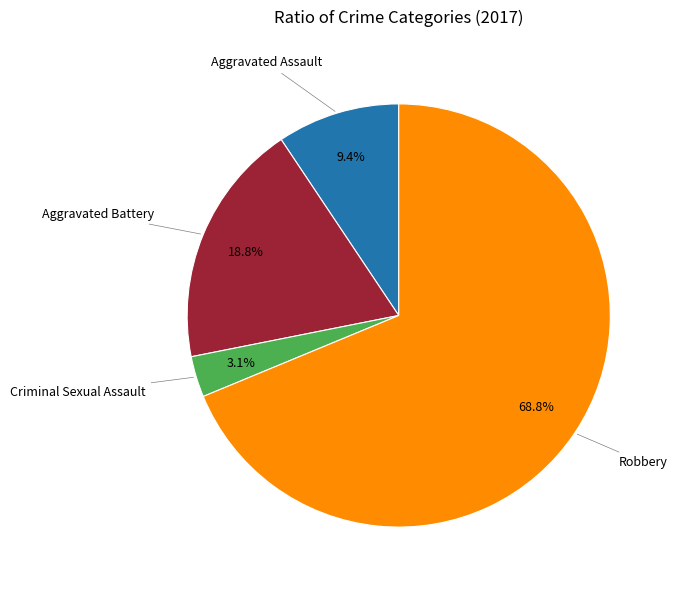

How many segments does this pie chart have?

4